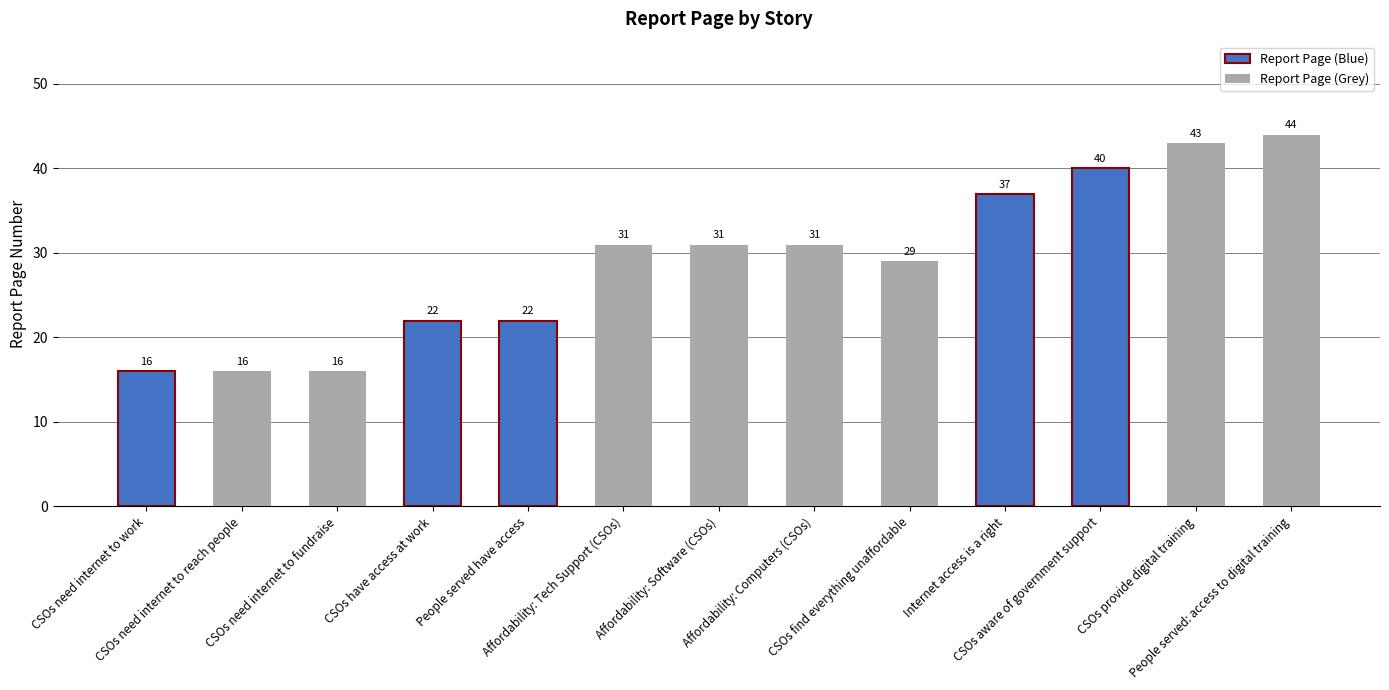

What is the greatest value displayed?

44